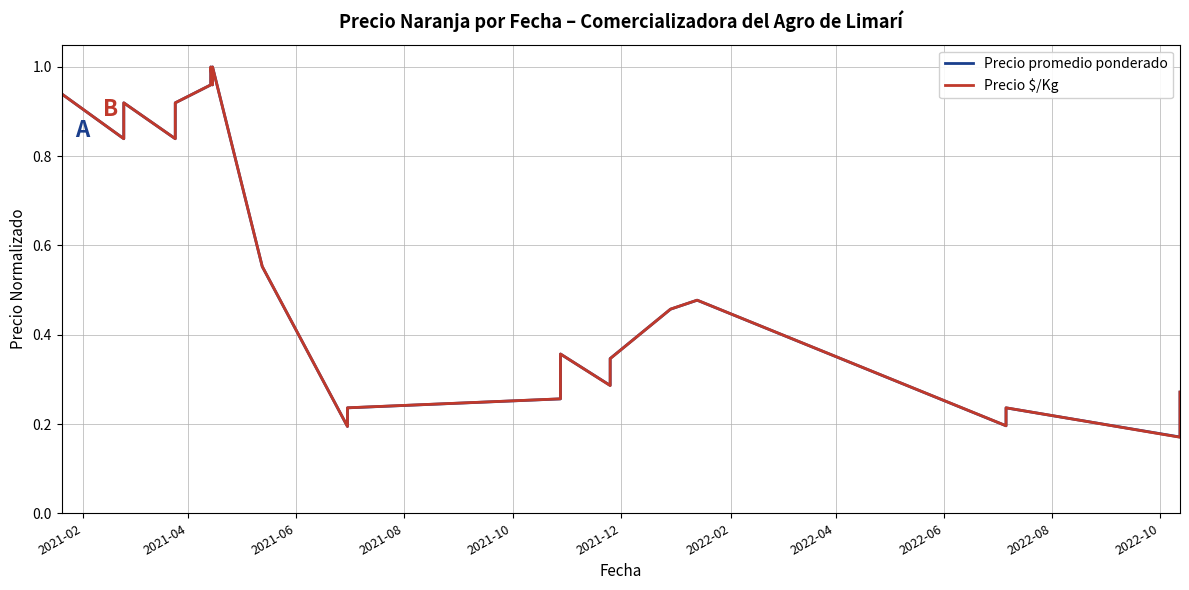

What is the minimum value for Precio promedio ponderado?

0.2